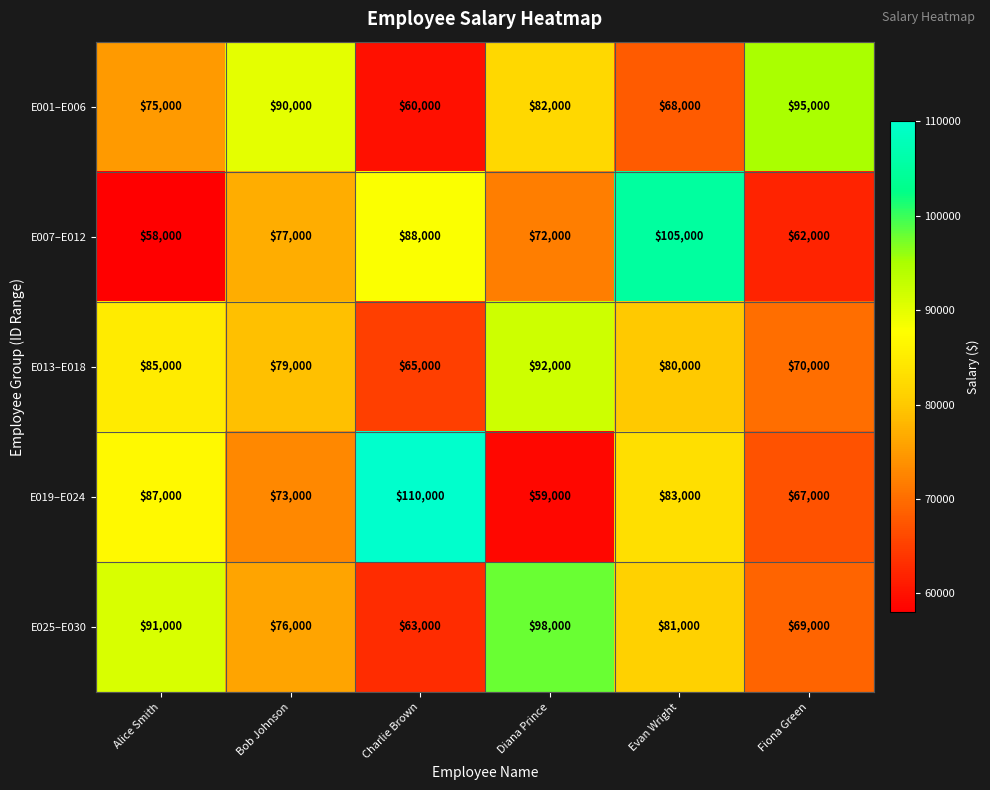

Reading left to right, transcribe all the data shown in this chart.

E001–E006: Alice Smith=75000	Bob Johnson=90000	Charlie Brown=60000	Diana Prince=82000	Evan Wright=68000	Fiona Green=95000
E007–E012: Alice Smith=58000	Bob Johnson=77000	Charlie Brown=88000	Diana Prince=72000	Evan Wright=105000	Fiona Green=62000
E013–E018: Alice Smith=85000	Bob Johnson=79000	Charlie Brown=65000	Diana Prince=92000	Evan Wright=80000	Fiona Green=70000
E019–E024: Alice Smith=87000	Bob Johnson=73000	Charlie Brown=110000	Diana Prince=59000	Evan Wright=83000	Fiona Green=67000
E025–E030: Alice Smith=91000	Bob Johnson=76000	Charlie Brown=63000	Diana Prince=98000	Evan Wright=81000	Fiona Green=69000